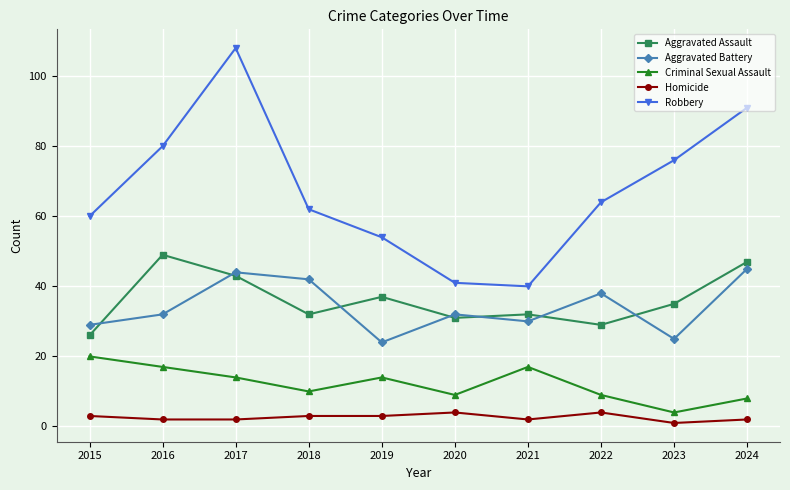

True or false: Homicide and Aggravated Assault intersect in this chart.

False